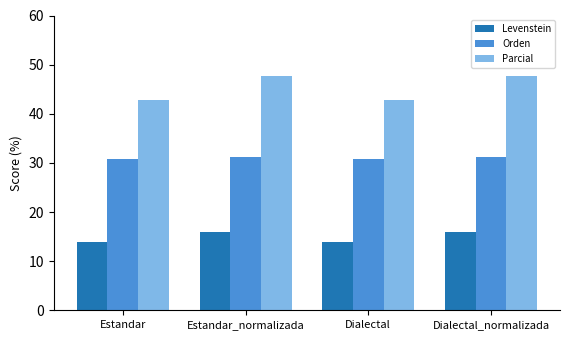

What is the difference between the second highest and second lowest values in the Orden series?

0.3